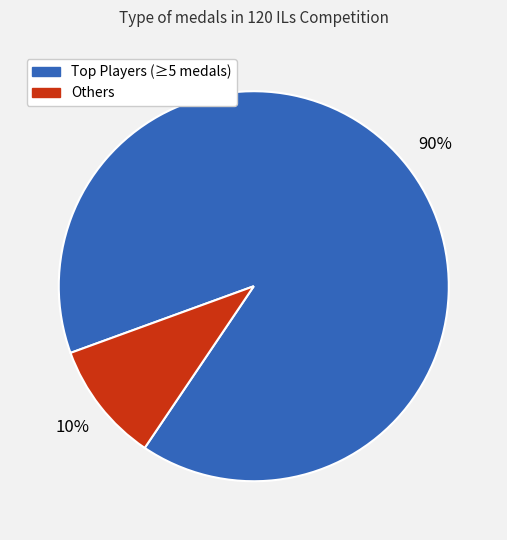

To the nearest percent, what is the difference between the largest and smallest slice percentages?

80%